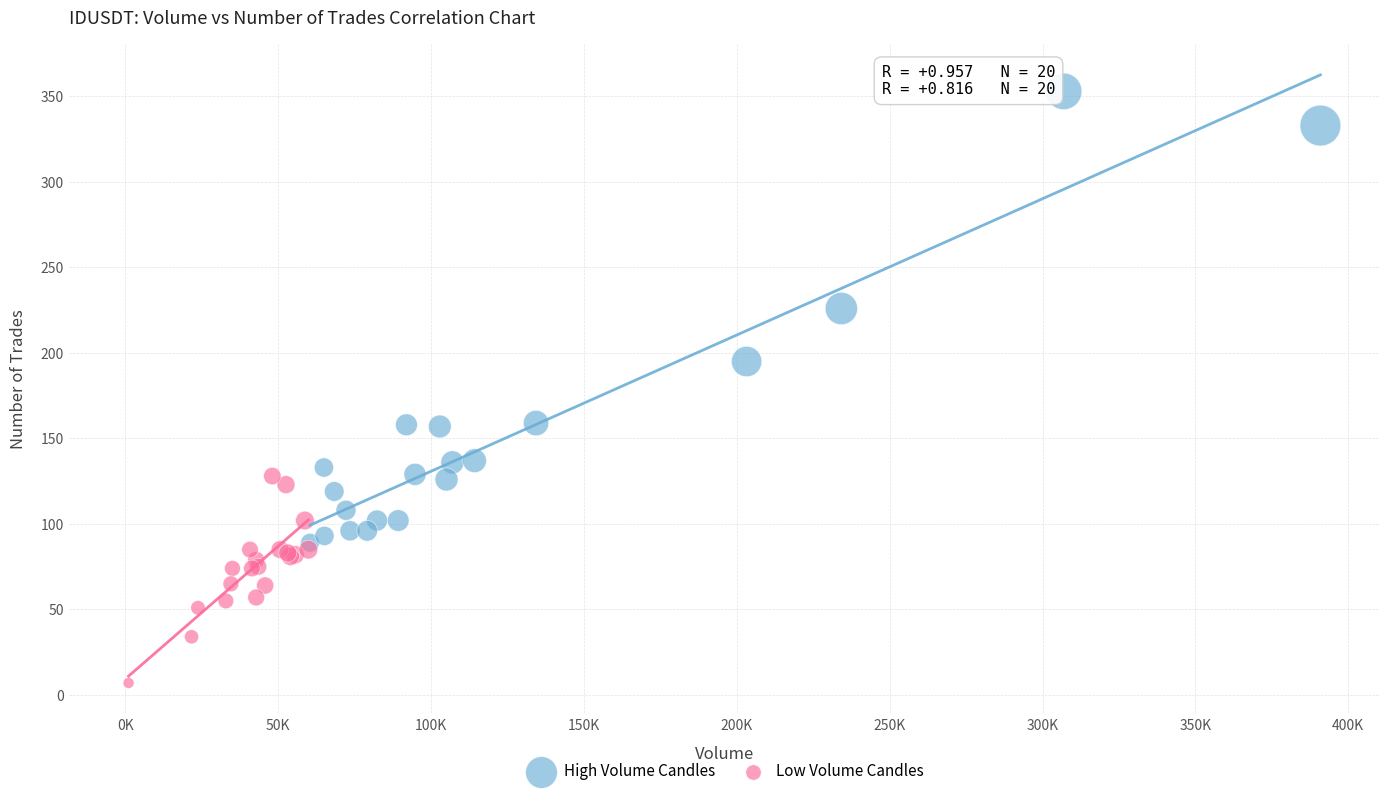

Which series contains the lowest Y value?

Low Volume Candles